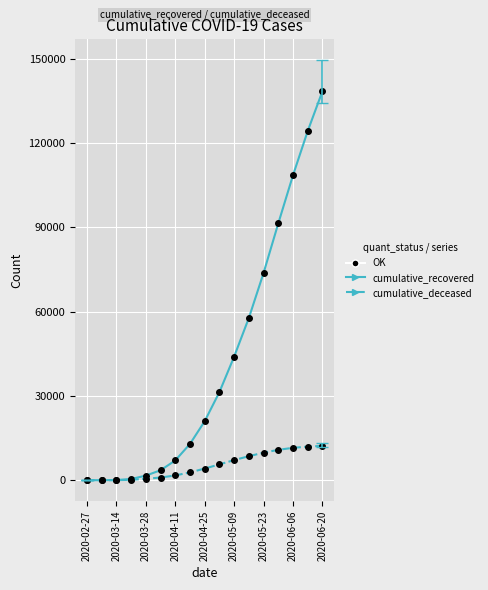

List the series in order of their peak value, highest first.

cumulative_recovered, cumulative_deceased